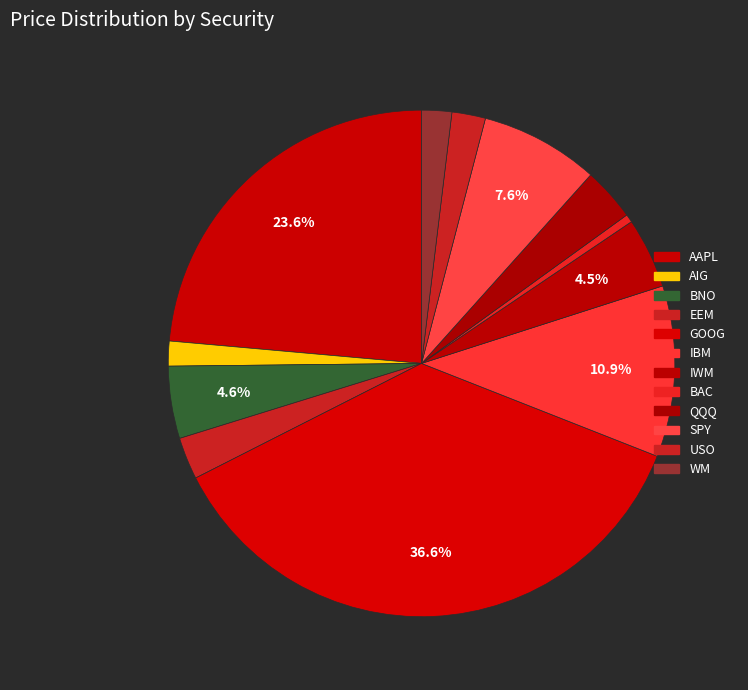

Which slice is the smallest?

BAC